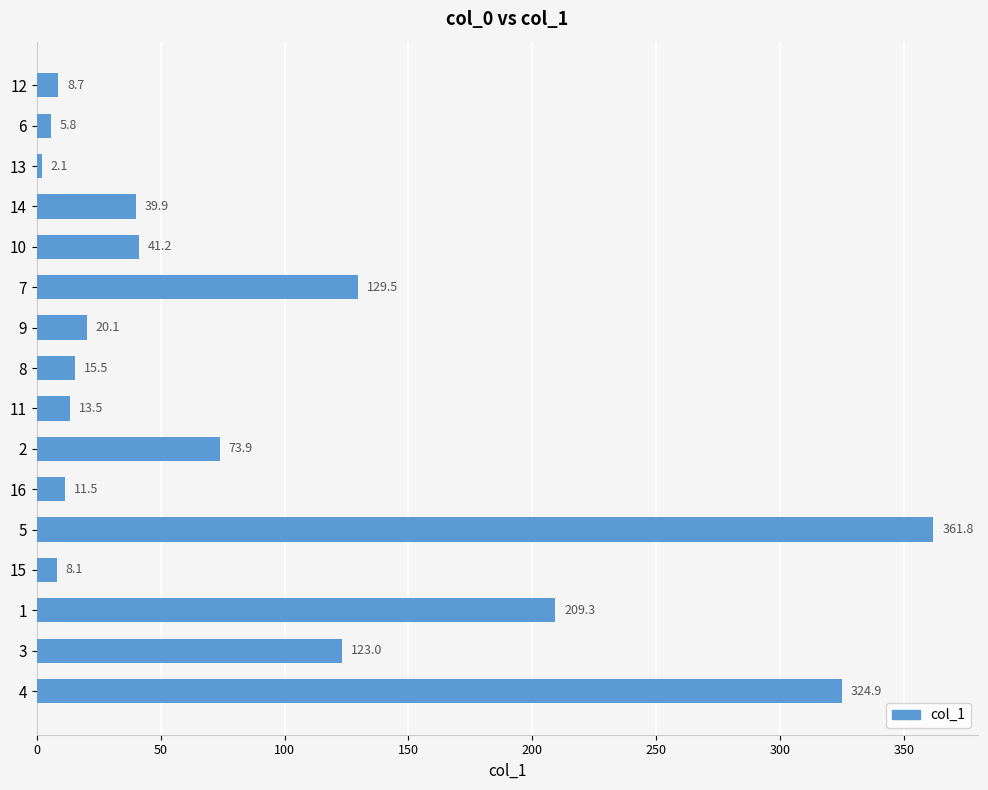

How many bars are there in total?

16